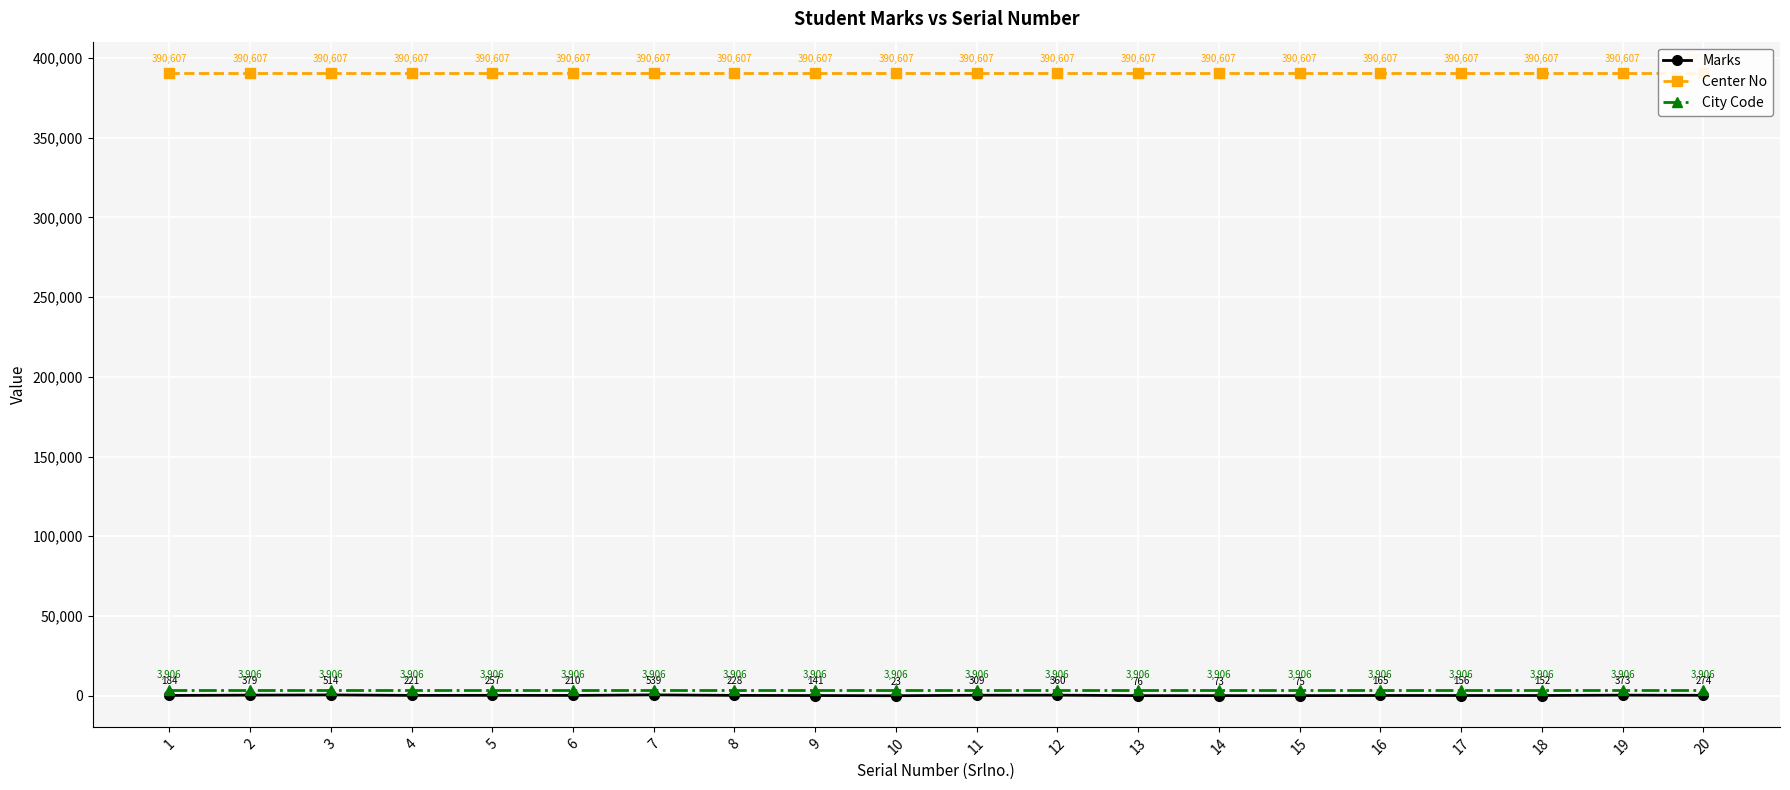

True or false: Center No and Marks cross at least once.

False